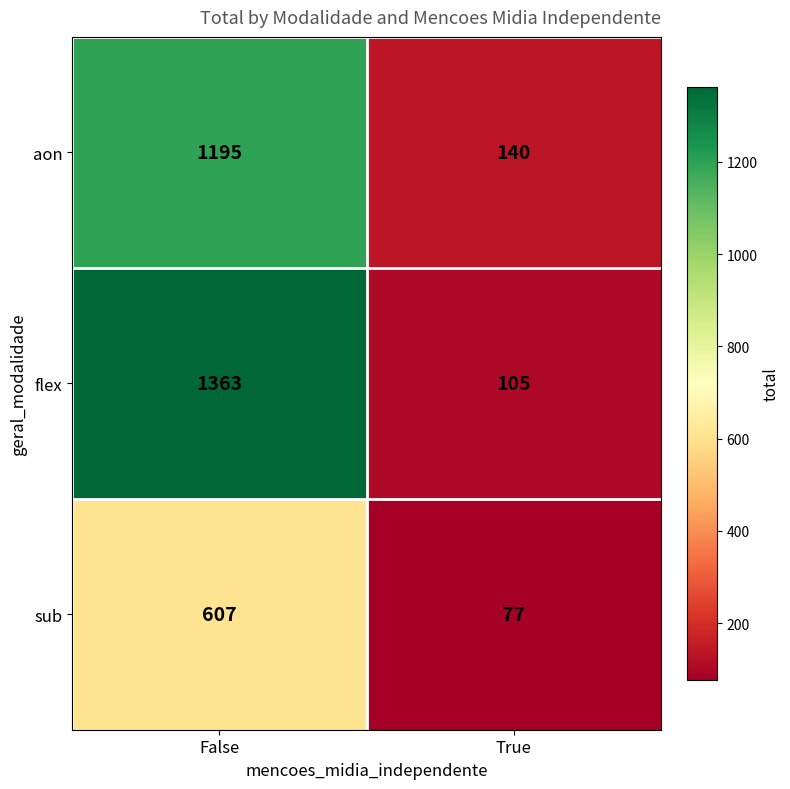

What is the average value of the flex series?

734